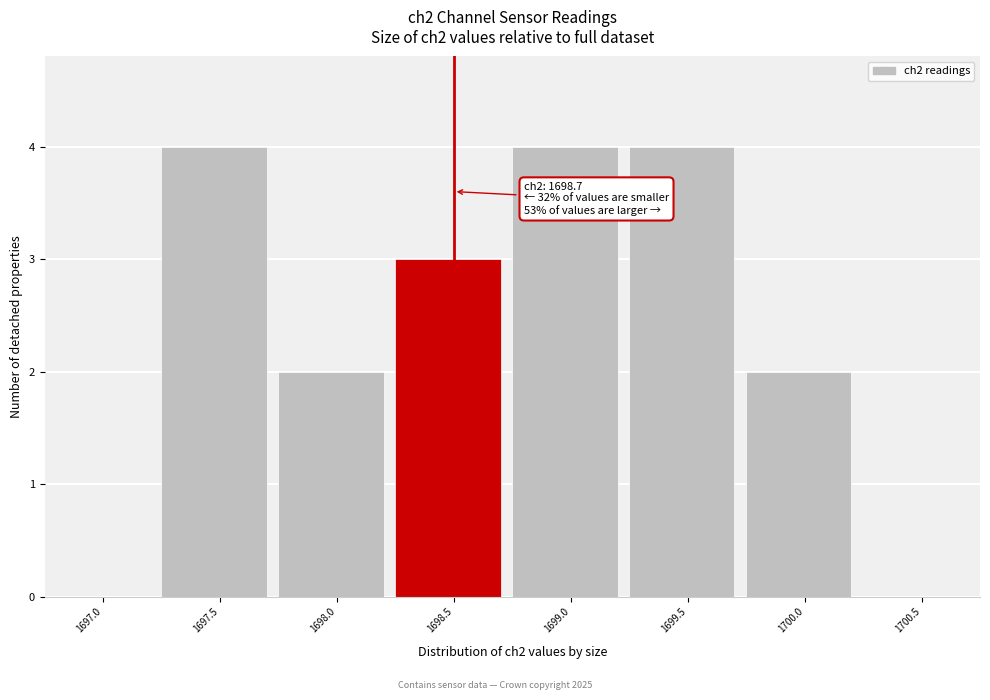

Reading right to left, list all the values displayed in this chart.

1700.5=0	1700.0=2	1699.5=4	1699.0=4	1698.5=3	1698.0=2	1697.5=4	1697.0=0